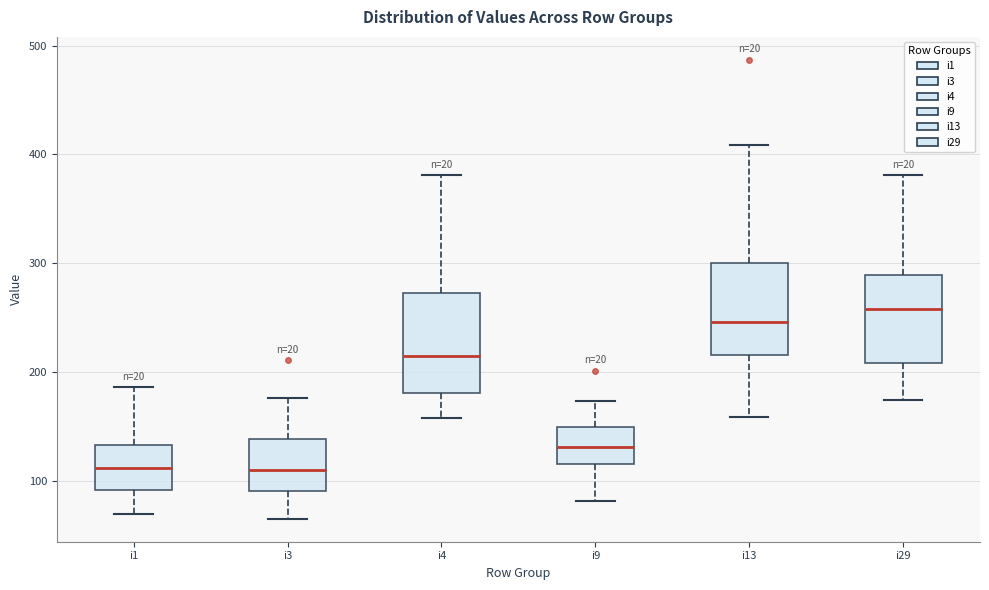

Where does the median line of the box for i4 sit on the y-axis? The values are not printed on the chart, so give them approximately, as read against the axis.

210